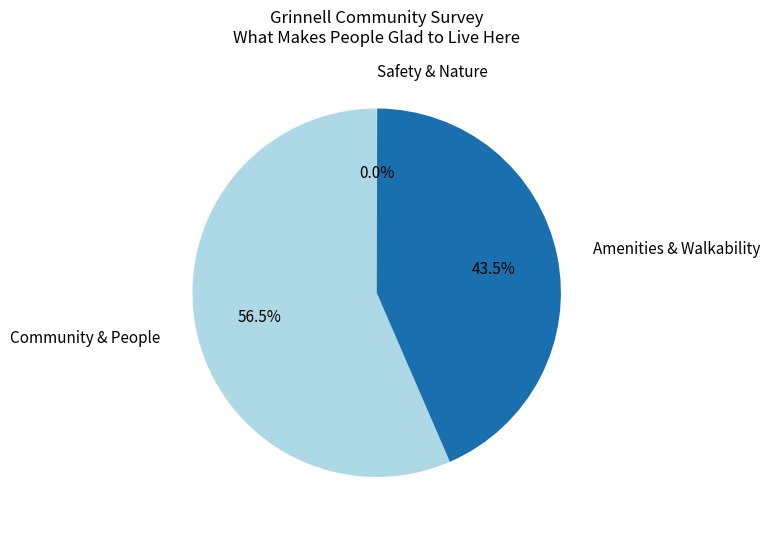

To the nearest percent, what is the difference between the largest and smallest slice percentages?

56%